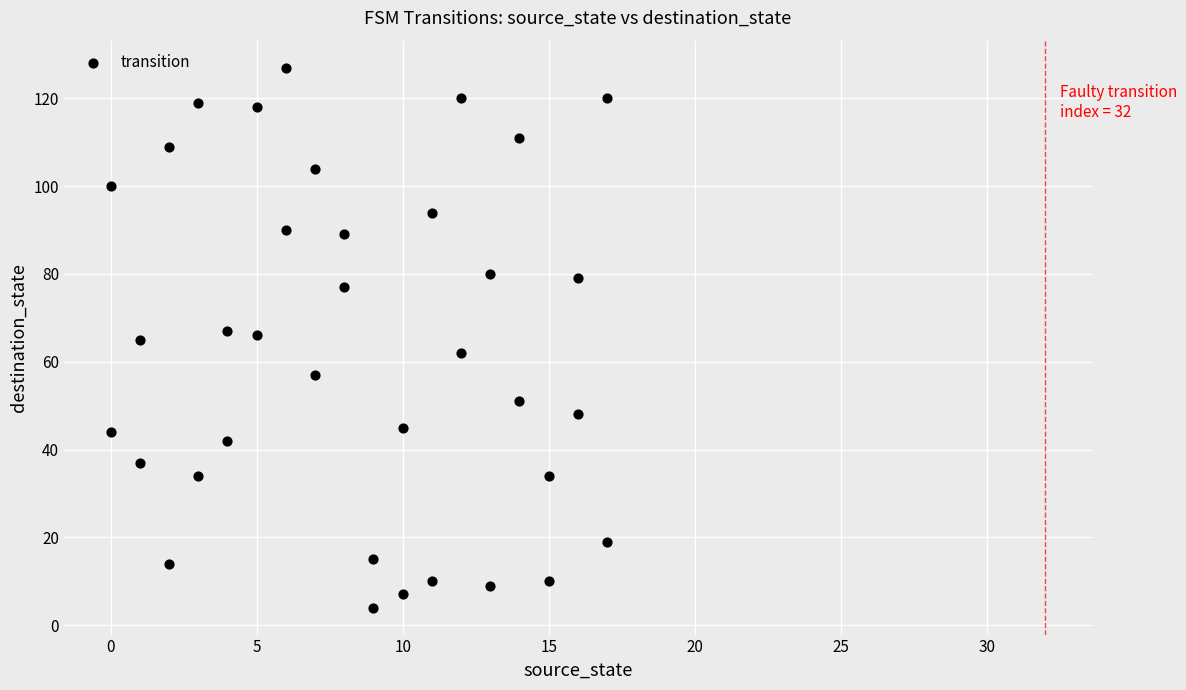

What is the range of X values (max minus min)?

17